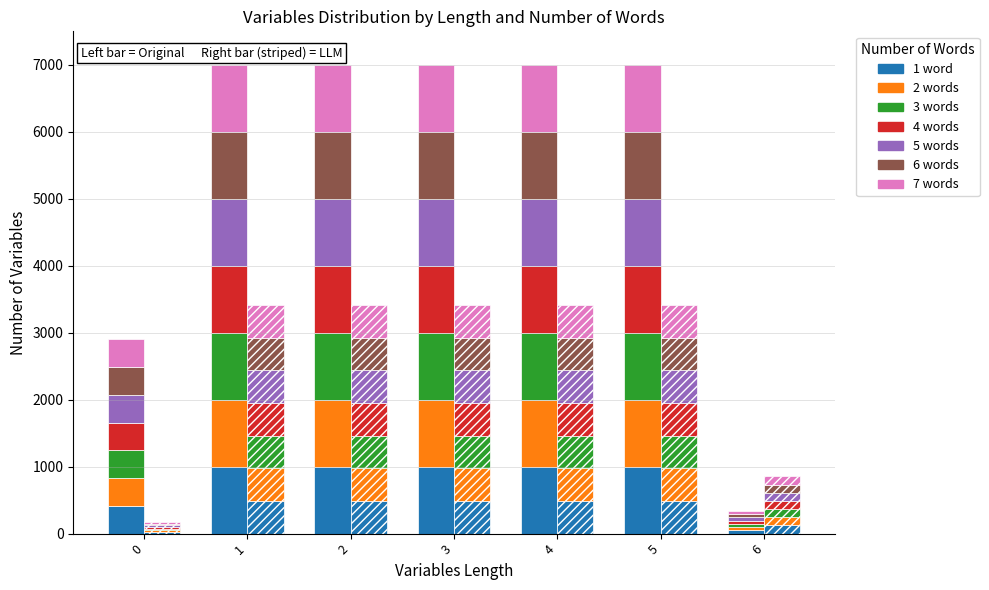

What is the value of the 2nd bar from the left?

1000.0